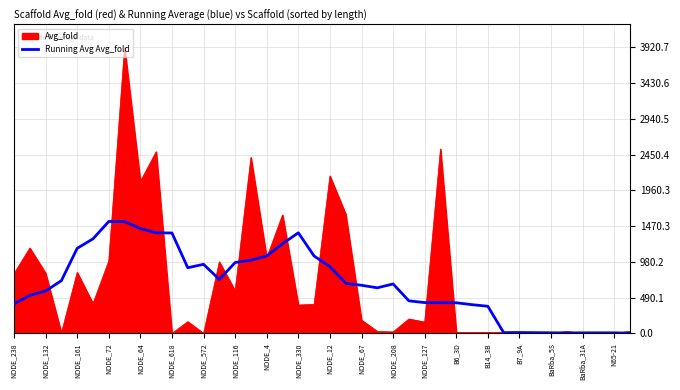

Which series has the largest range (max minus min)?

Avg_fold